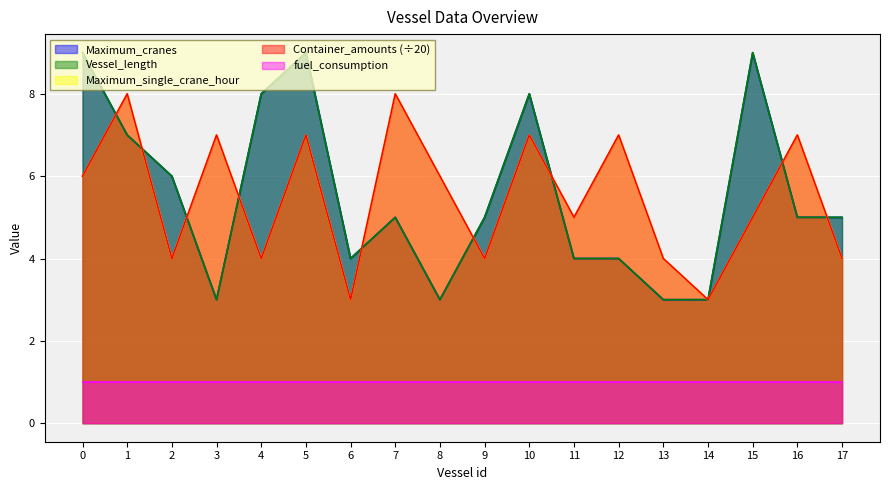

True or false: Maximum_single_crane_hour has a value of 5 at 15.

True